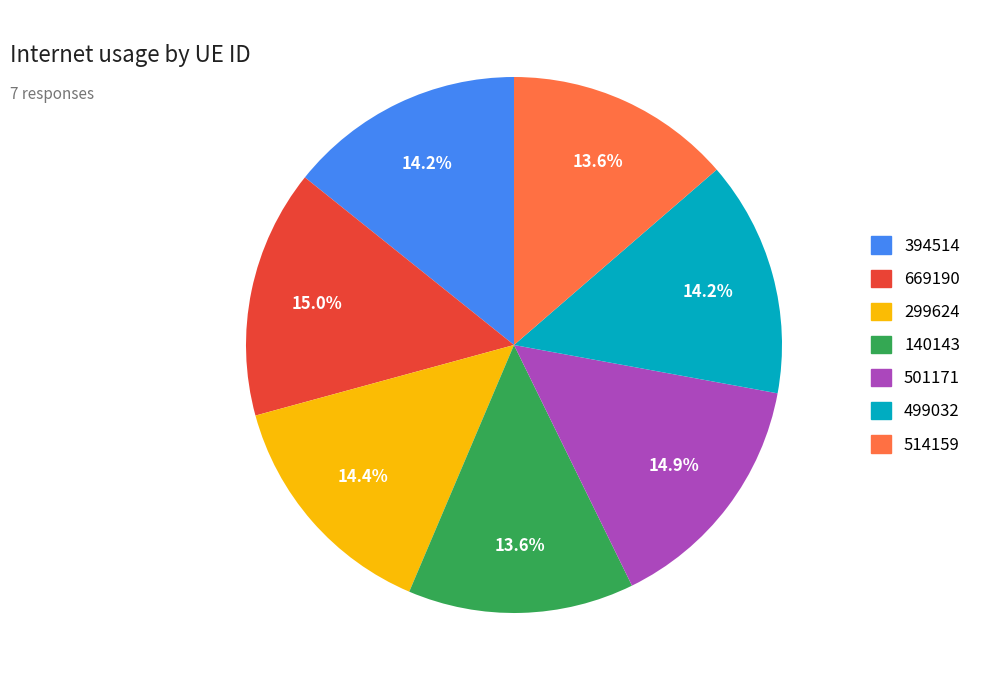

What percentage is the 299624 slice, to the nearest percent?

14%